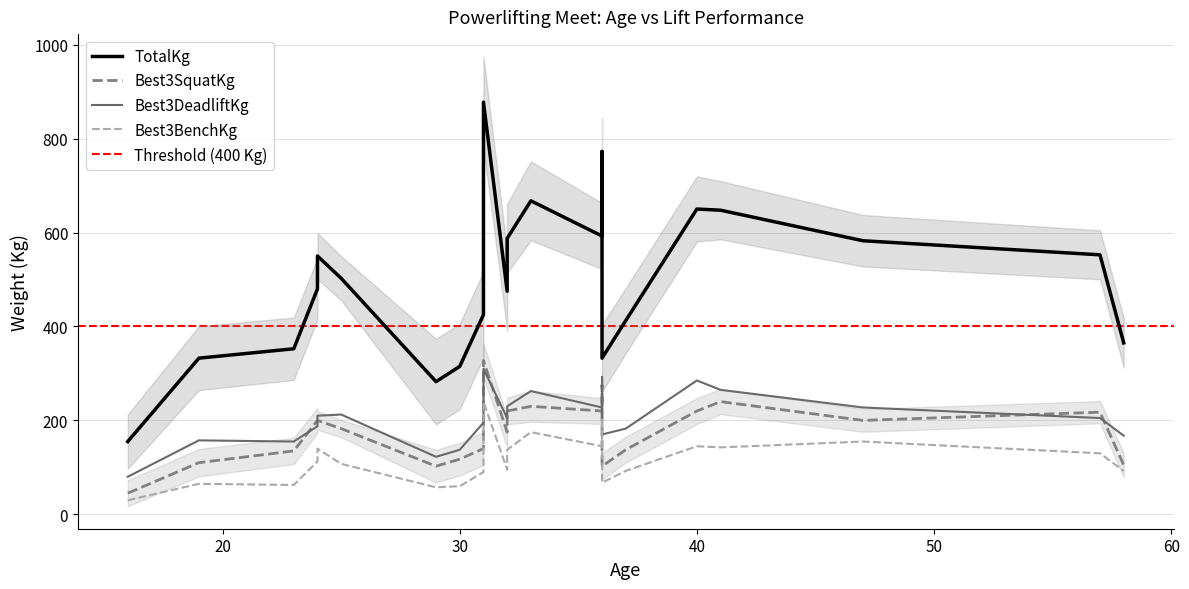

What is the sum of all Best3SquatKg values?

3902.5